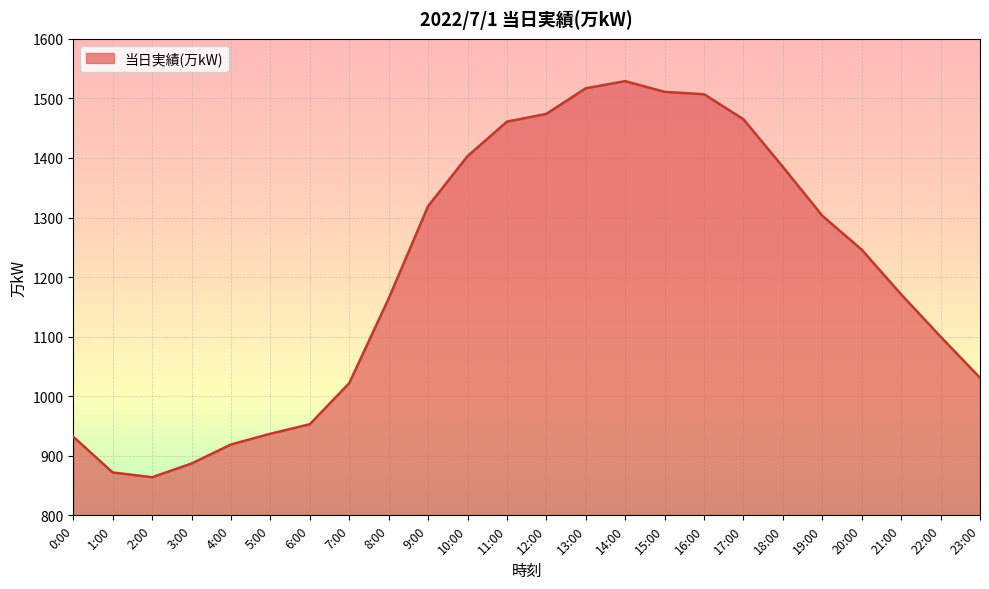

The value at 13:00 is 854. True or false?

False